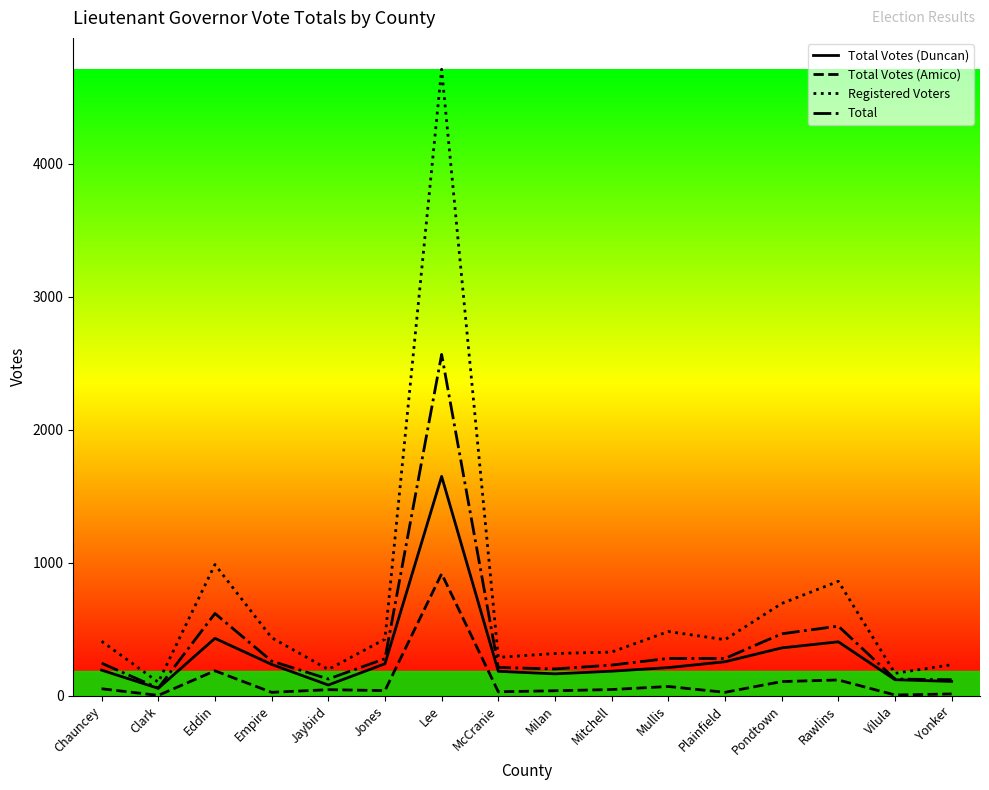

At which label does Registered Voters reach its peak?

Lee